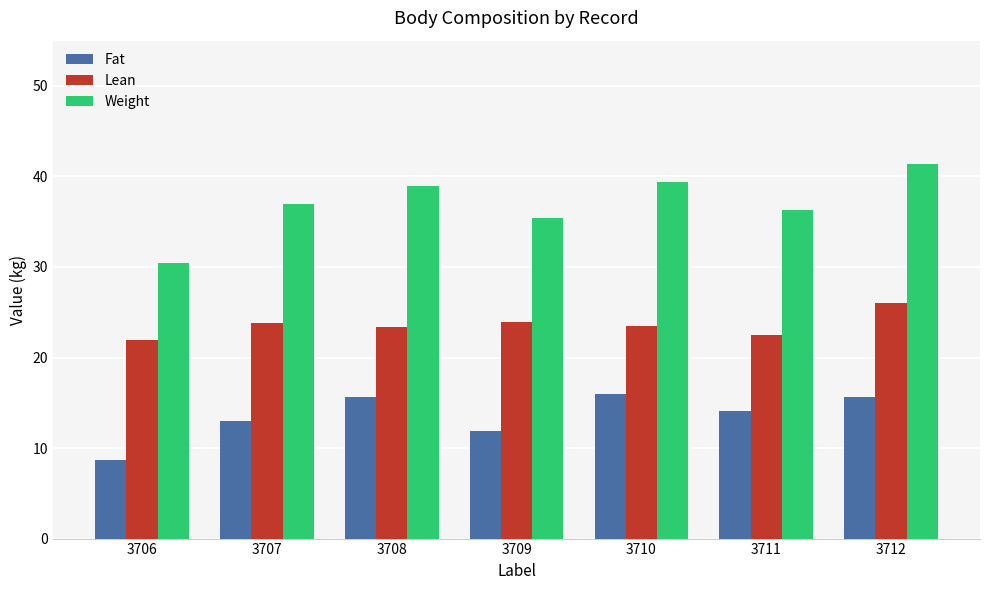

What is the maximum value for Weight?

41.3